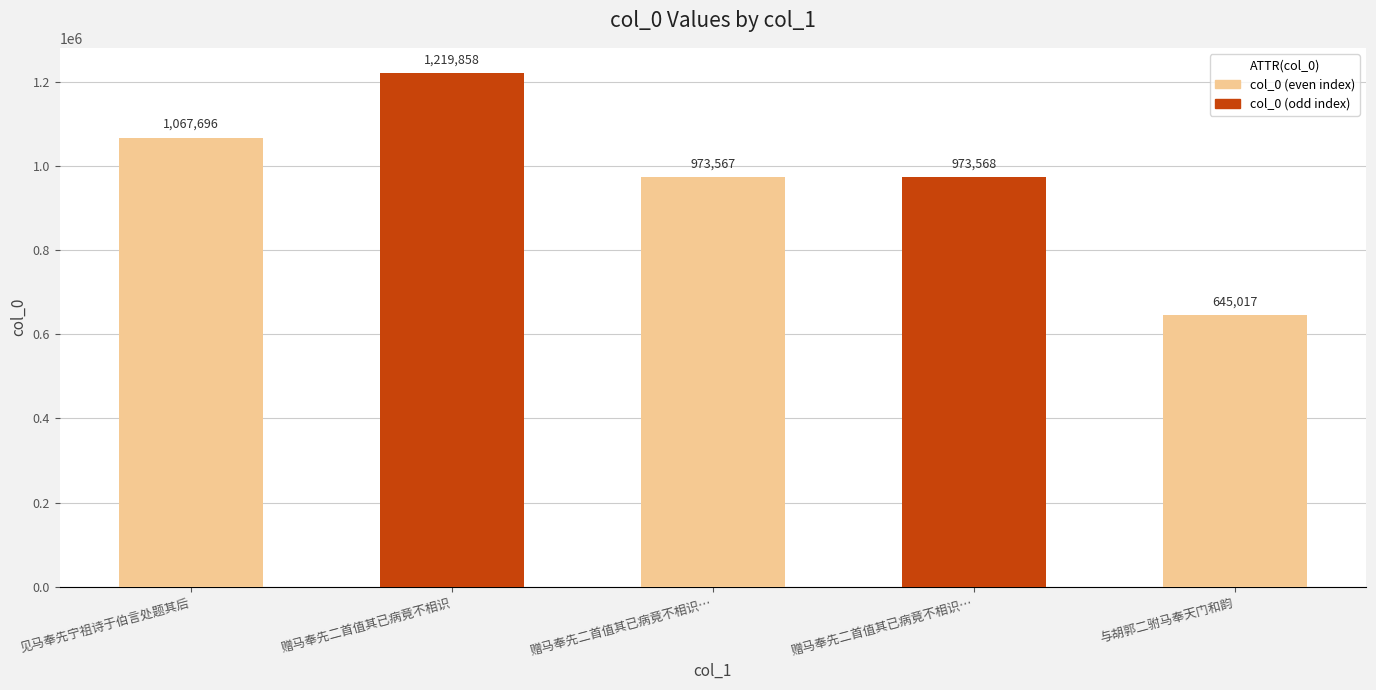

Does the chart contain any negative values?

No